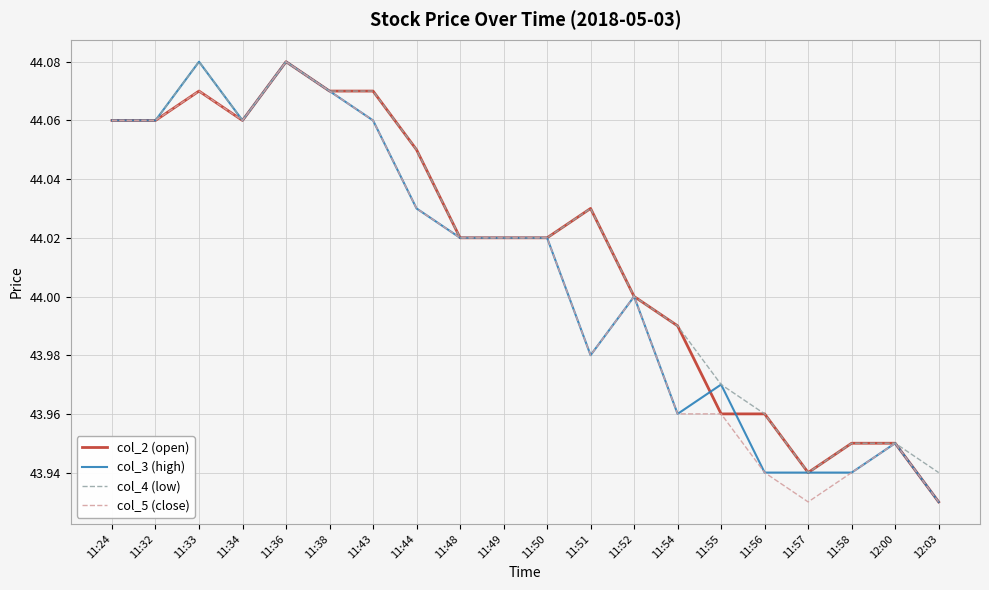

What position from the left is 11:33?

3